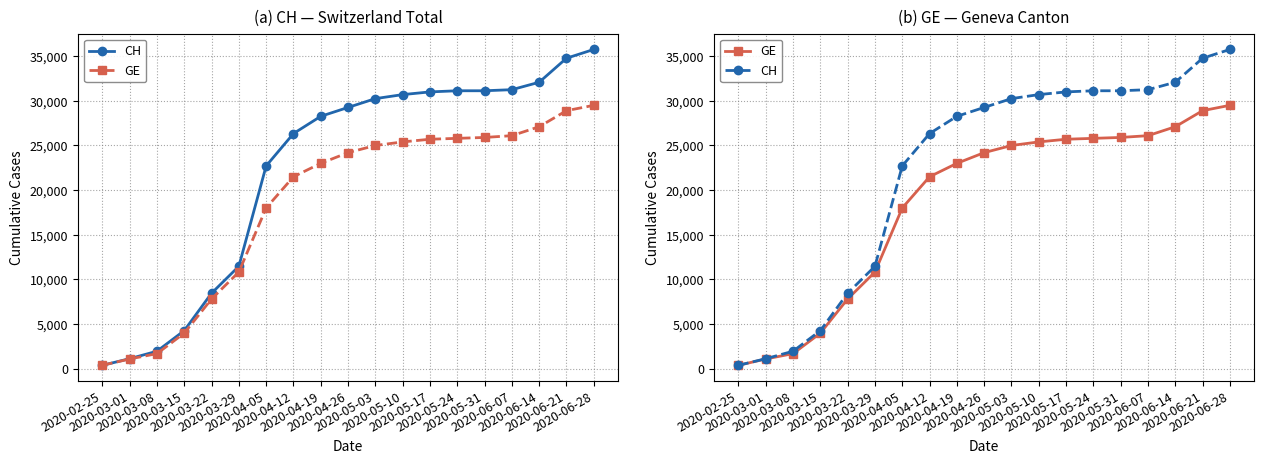

True or false: GE and CH cross at least once.

False